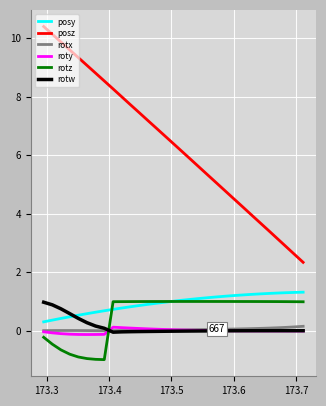

What is the difference between the maximum and minimum values in the posz series?

8.1